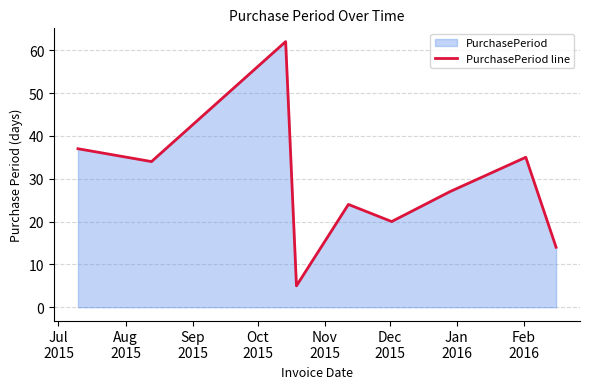

How many points are lower than both their immediate neighbors (excluding endpoints)?

3